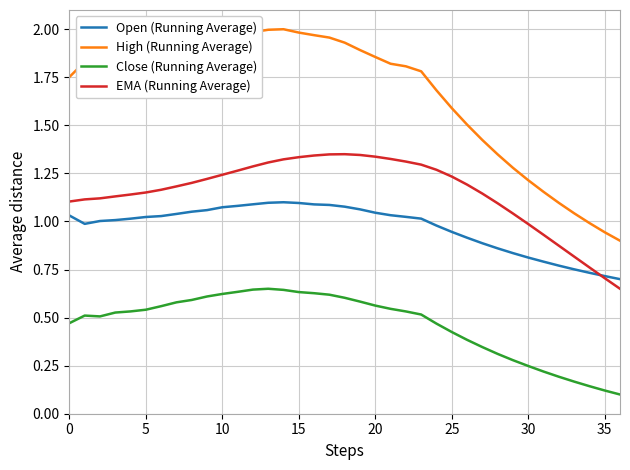

List the series in order of their overall mean, lowest first.

Close (Running Average), Open (Running Average), EMA (Running Average), High (Running Average)